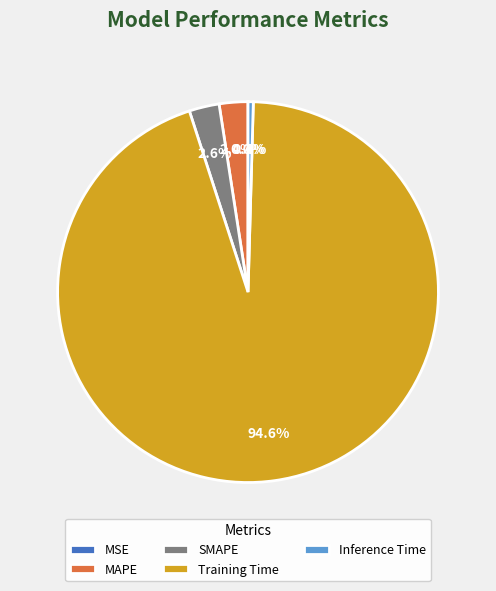

To the nearest percent, what percentage of the pie is MAPE?

2%